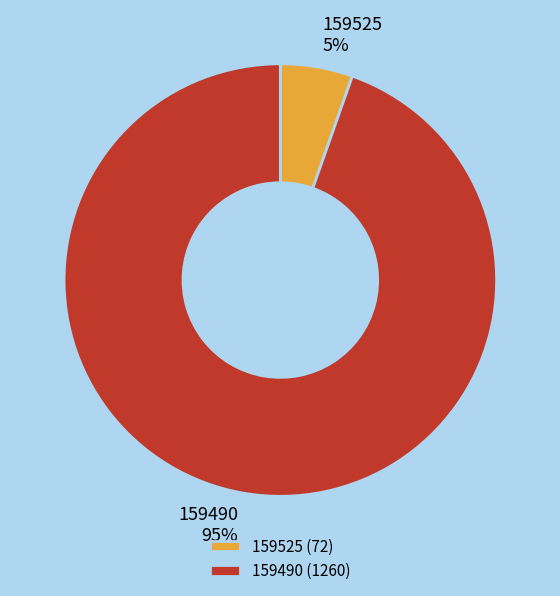

Rank the categories by value from highest to lowest.

159490, 159525